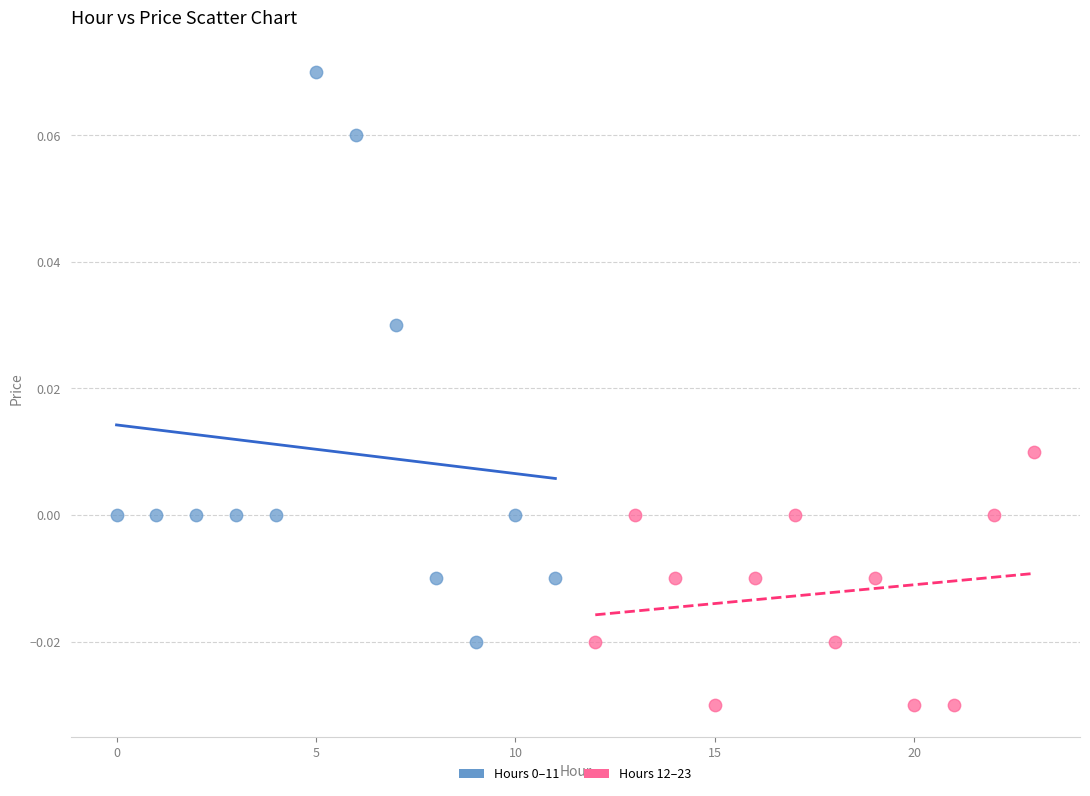

Which series contains the lowest Y value?

Hours 12–23